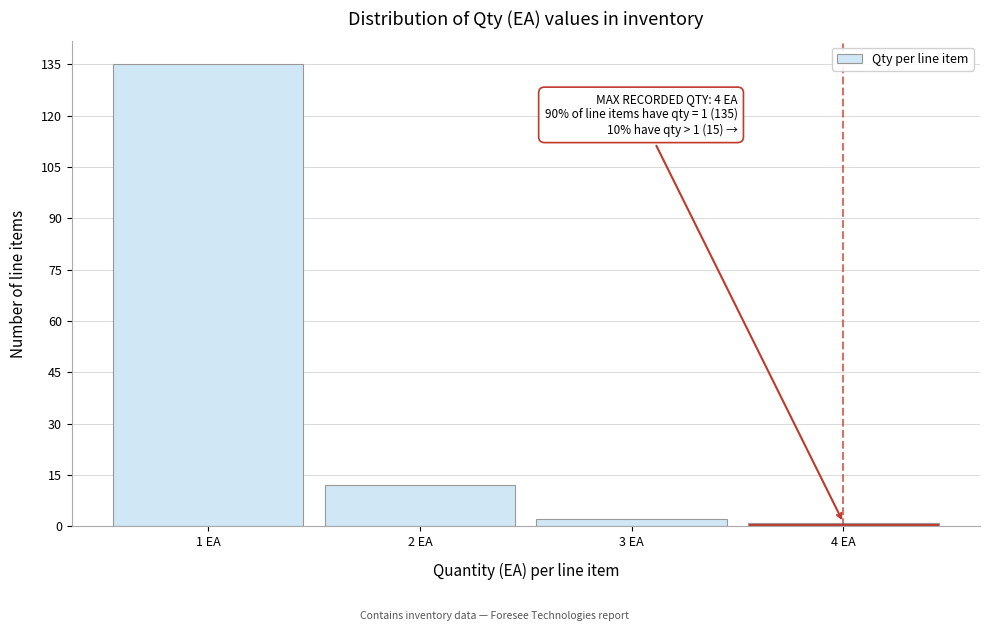

Over which range of the x-axis is the bar tallest?

0.5 to 1.5